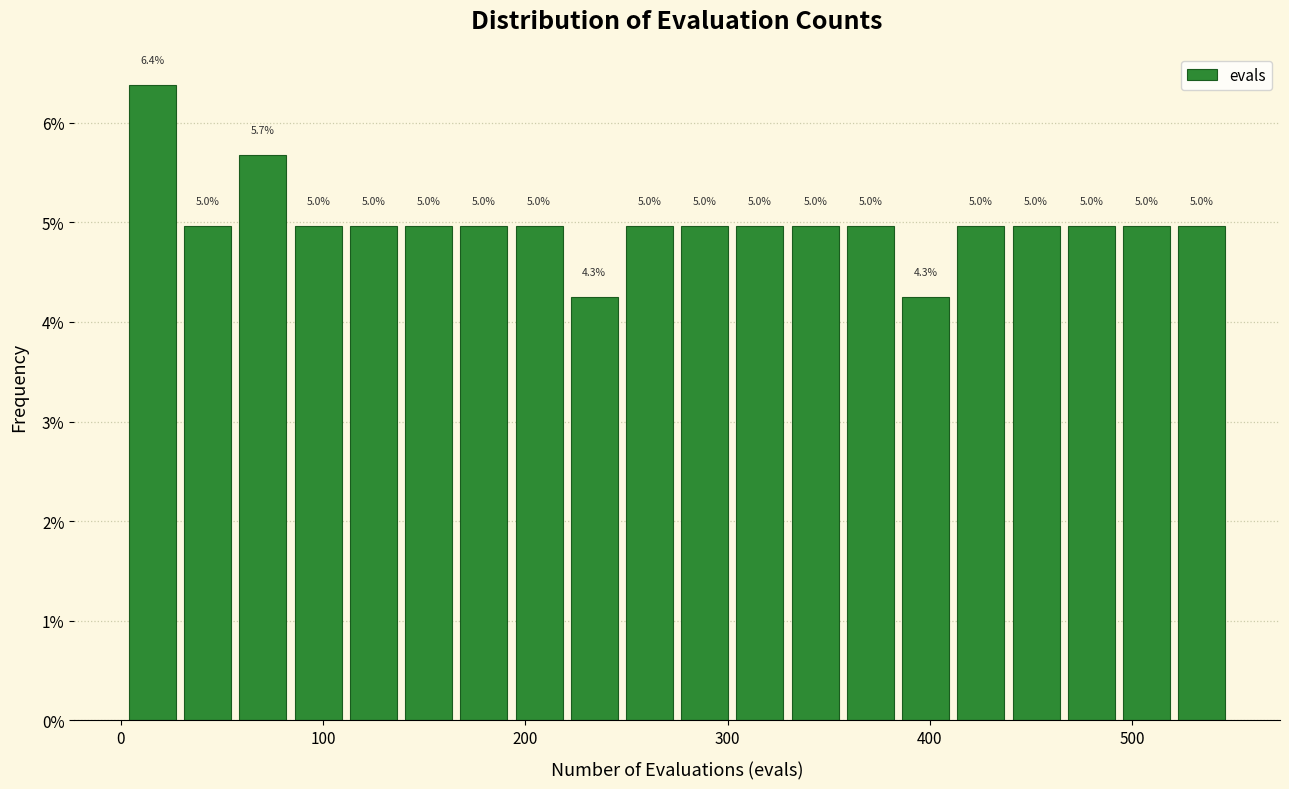

Around what value on the x-axis is the tallest bar? Give the approximate position of its centre, as read against the axis.

20